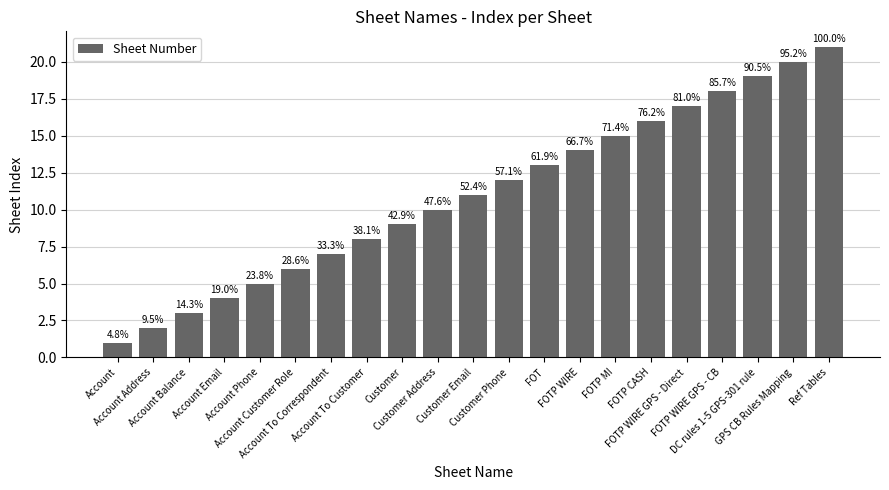

How many bars are there in total?

21